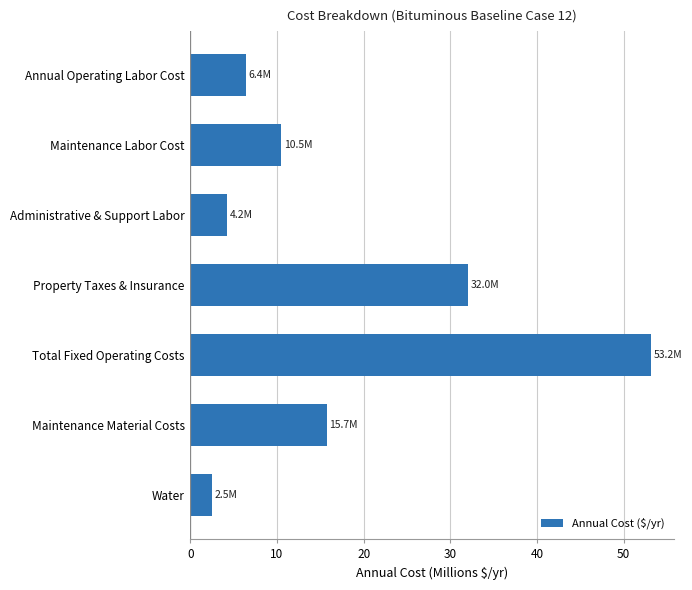

The chart shows a value of 31.5 at Total Fixed Operating Costs. True or false?

False